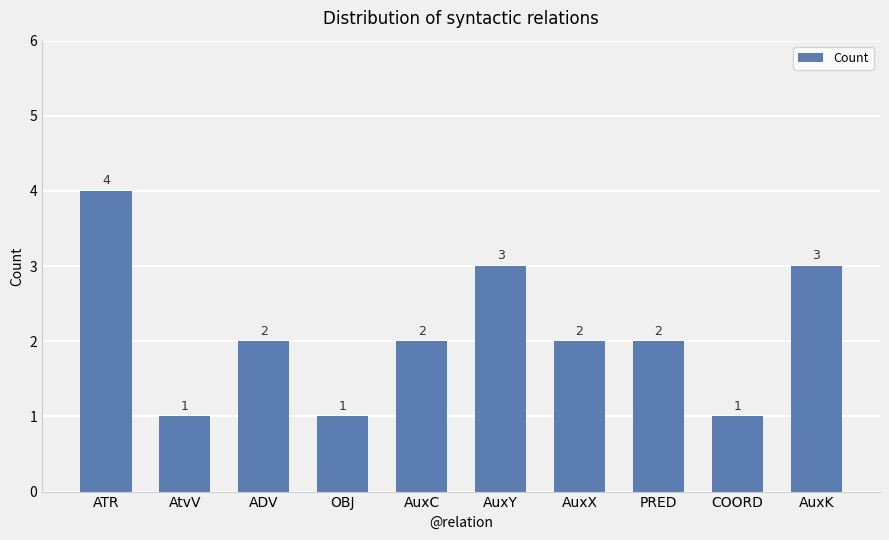

How many values are between 1 and 3?

9